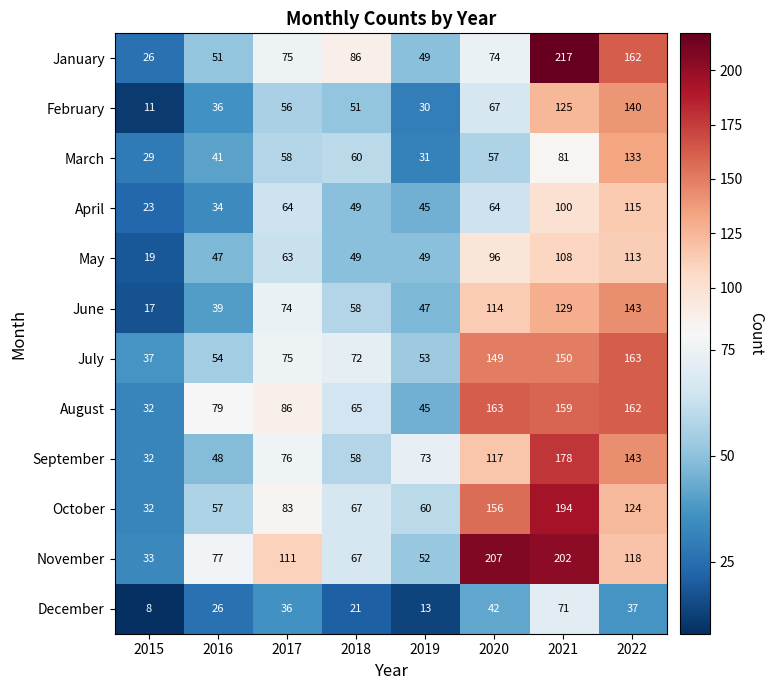

What is the difference between the maximum and minimum values in the September series?

146